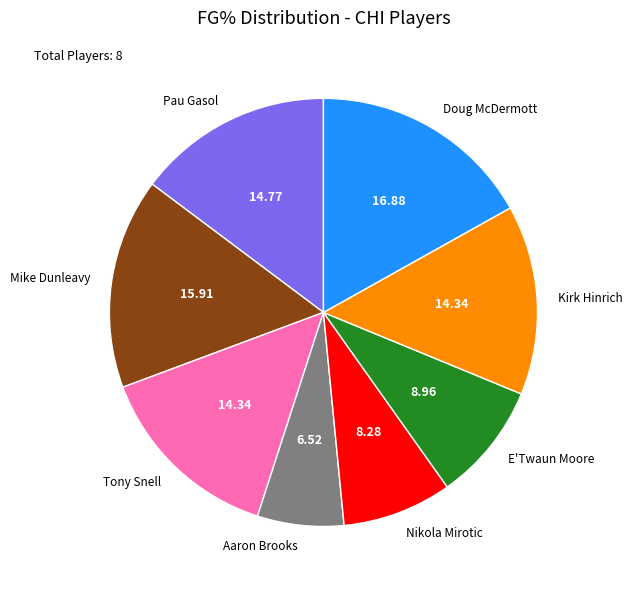

Combined, do Pau Gasol and Tony Snell account for over 50%?

No